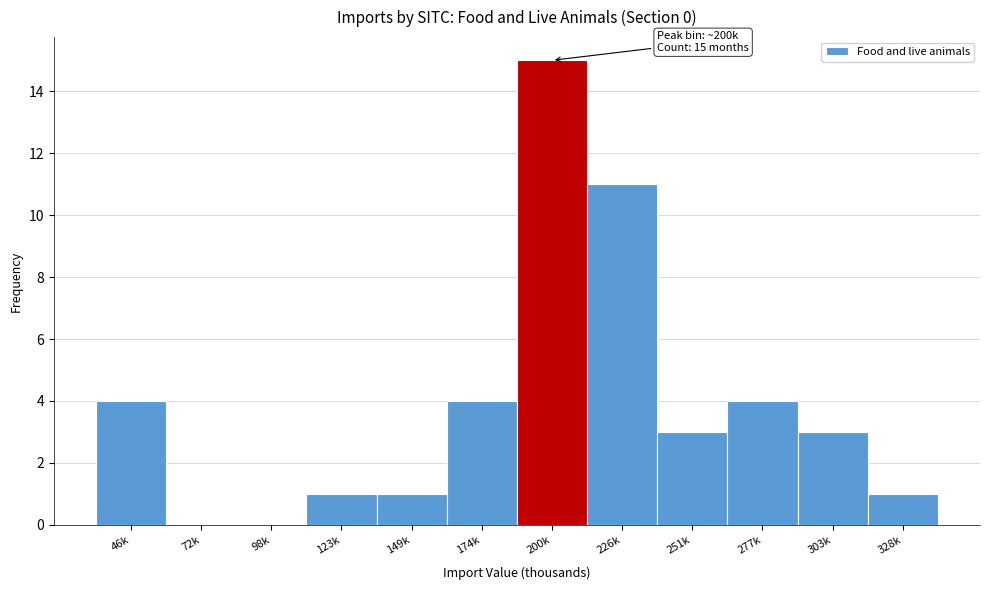

Reading left to right, list all the values displayed in this chart.

46k=4	72k=0	98k=0	123k=1	149k=1	174k=4	200k=15	226k=11	251k=3	277k=4	303k=3	328k=1